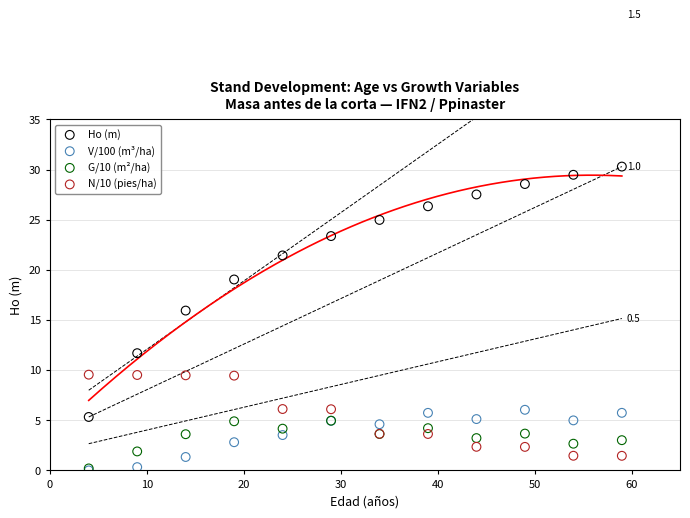

Which series contains the highest Y value?

Ho (m)